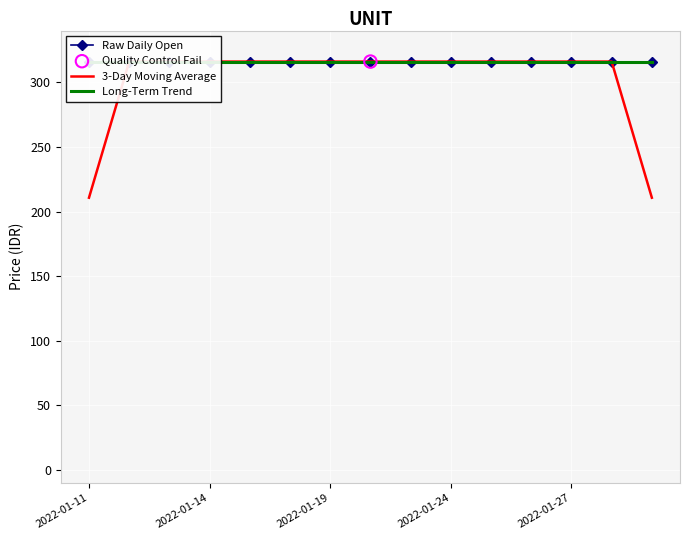

Is the value of Long-Term Trend at 14 greater than the value of 3-Day Moving Average at 5?

Yes